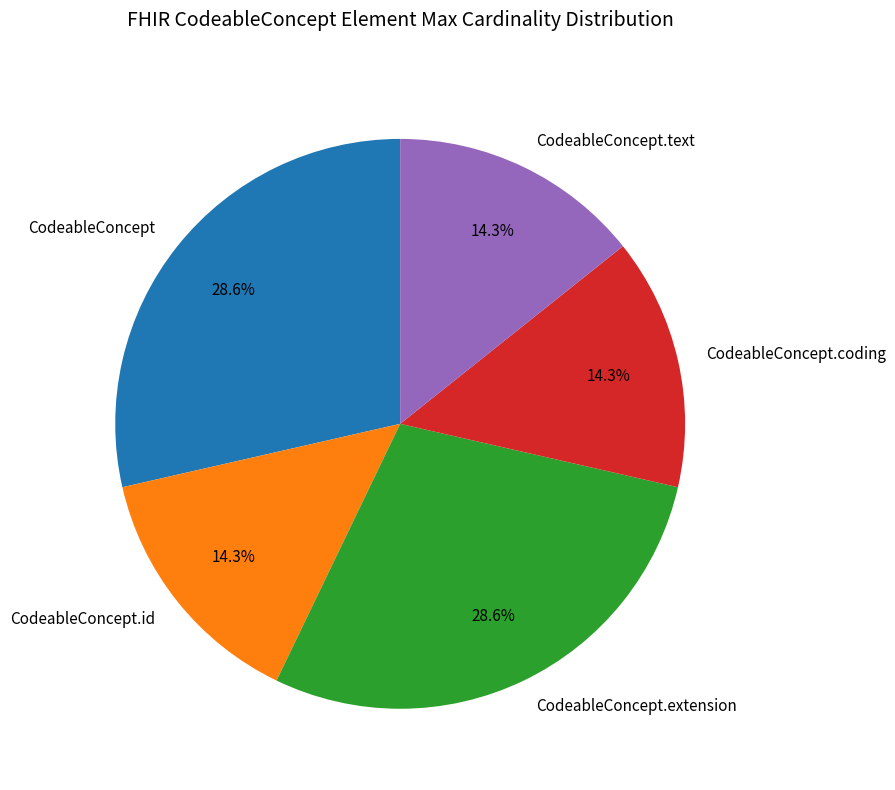

Does any single category account for the majority?

No